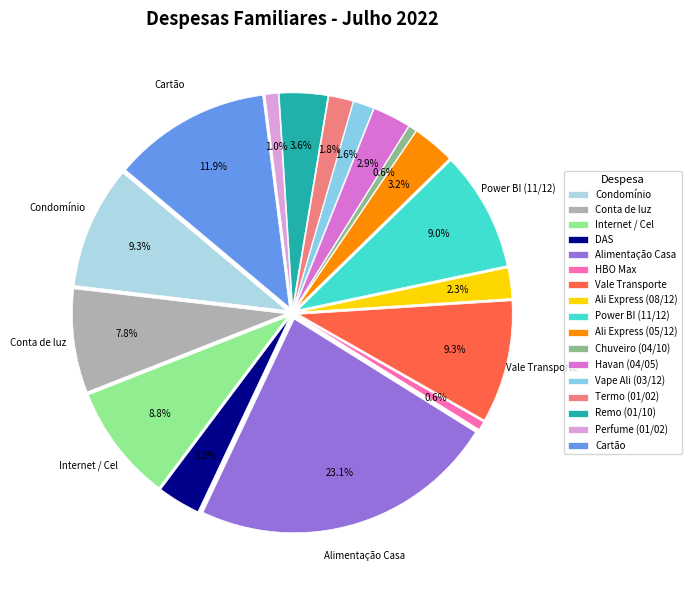

How many slices are in this pie chart?

17